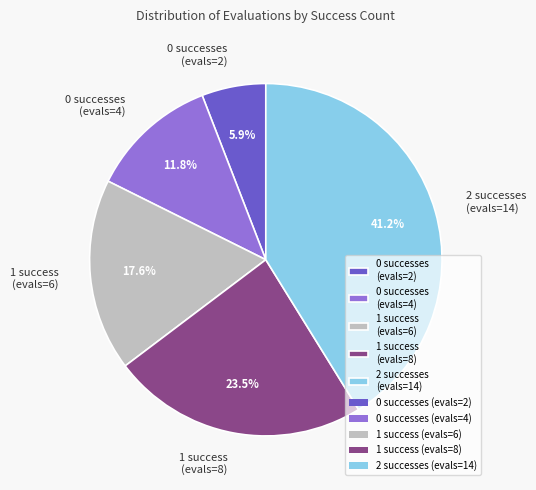

What is the total percentage of 1 success (evals=6) and 0 successes (evals=2)?

23.5%